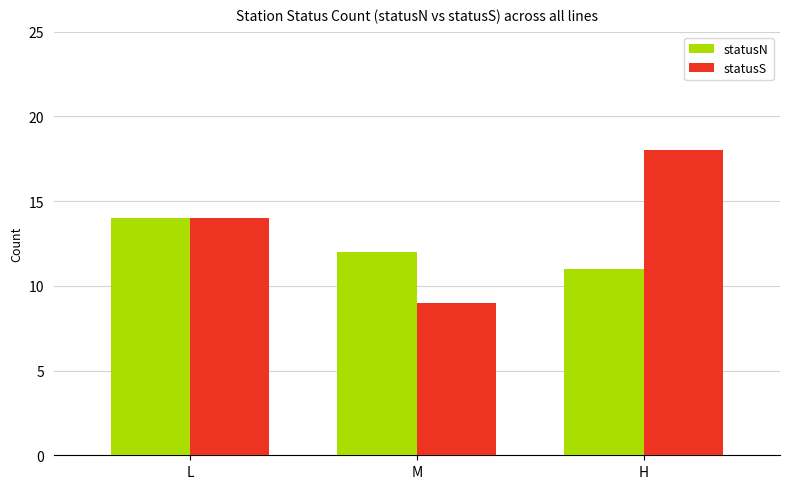

How many data points does each series have?

3